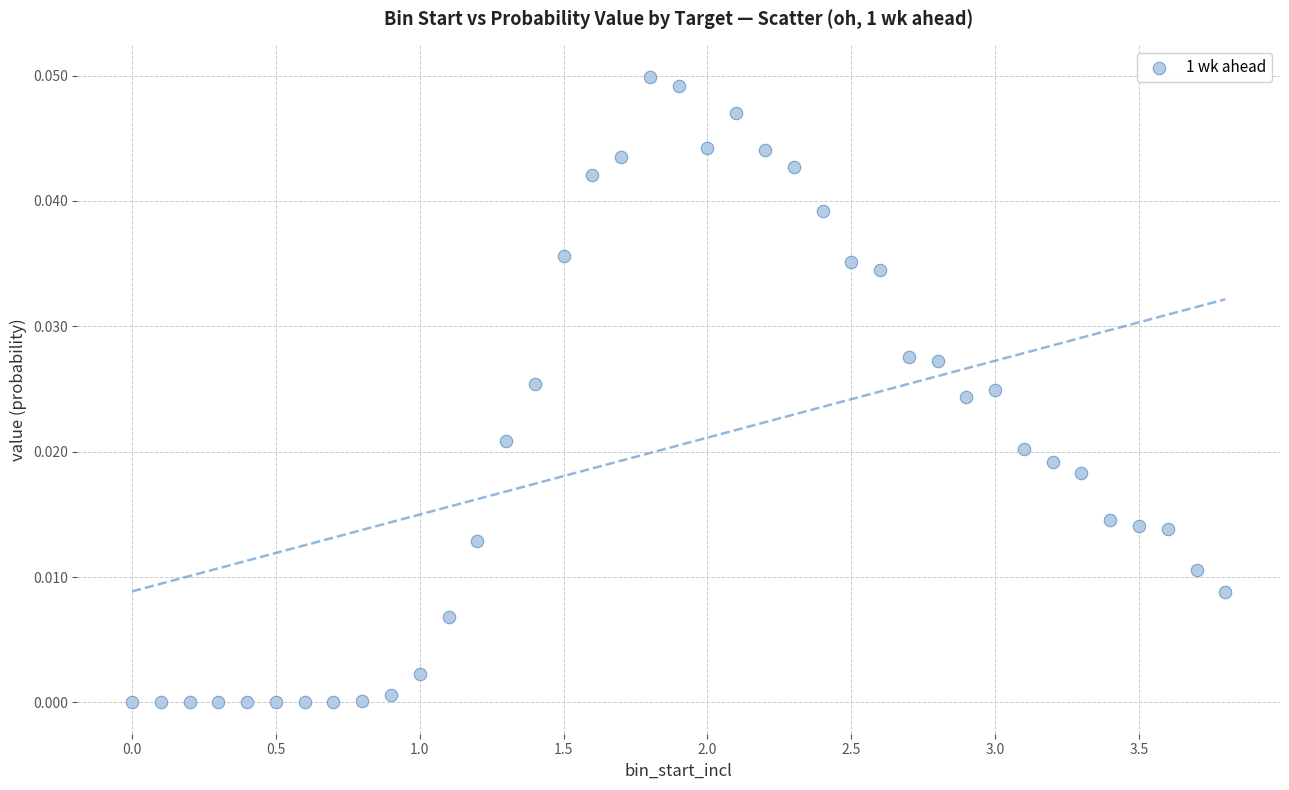

What is the range of X values (max minus min)?

3.8